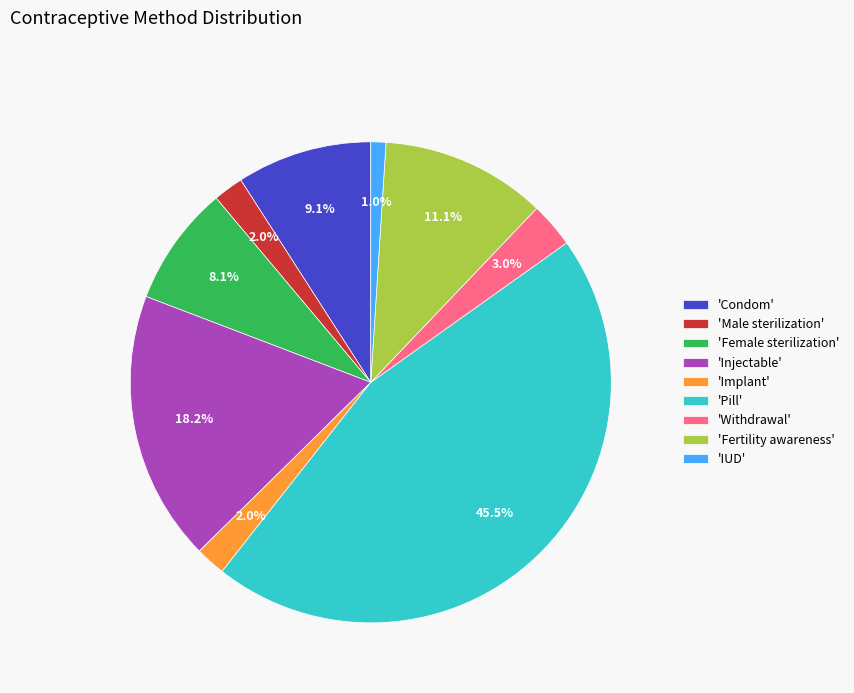

Which has a higher value, 'Female sterilization' or 'IUD'?

'Female sterilization'